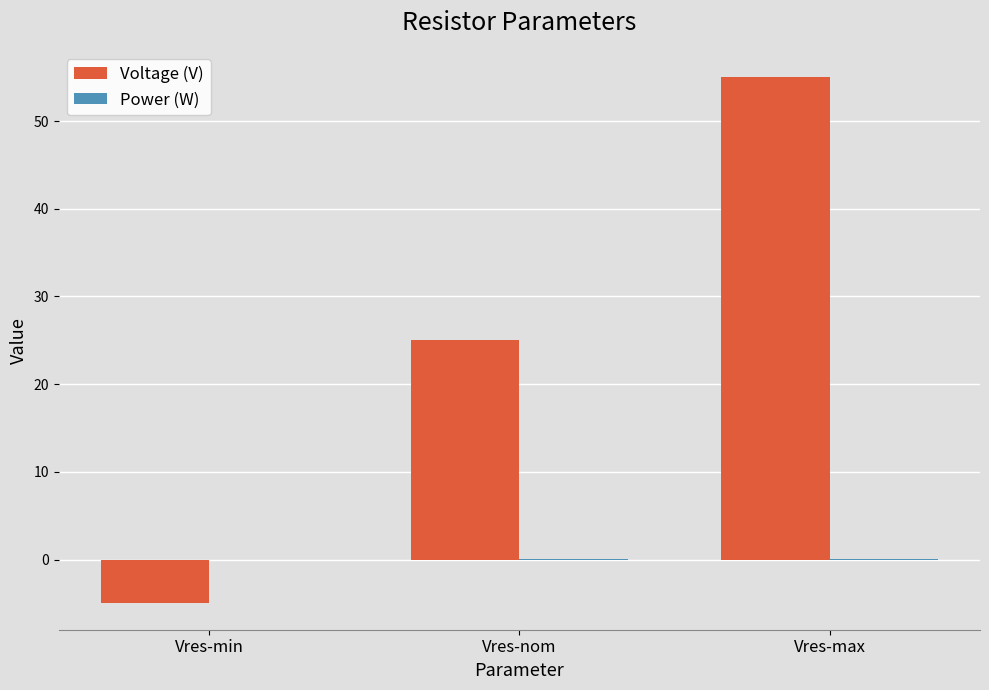

The Voltage (V) series shows 35.6 at Vres-max. True or false?

False